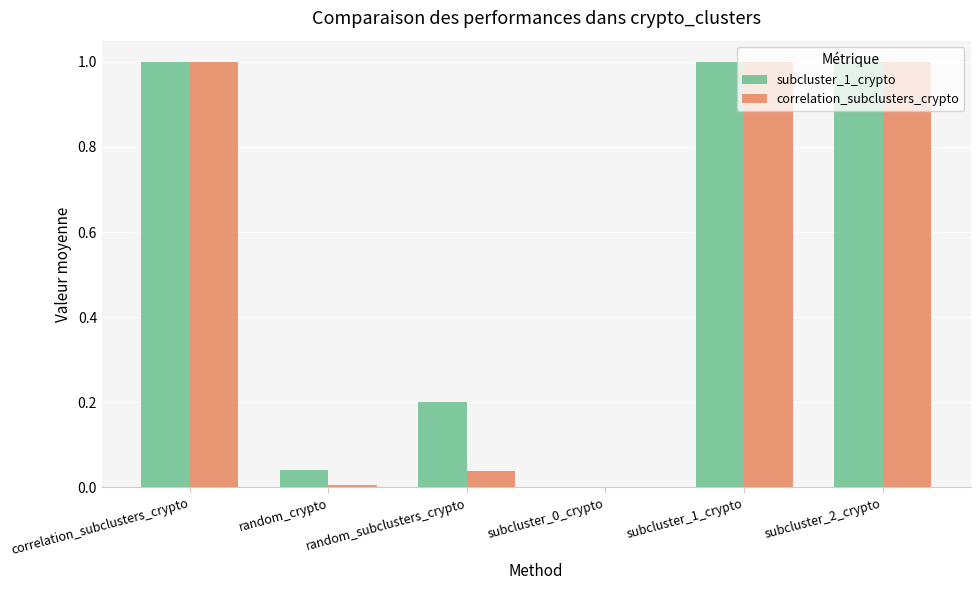

What is the maximum value shown in the chart?

1.0